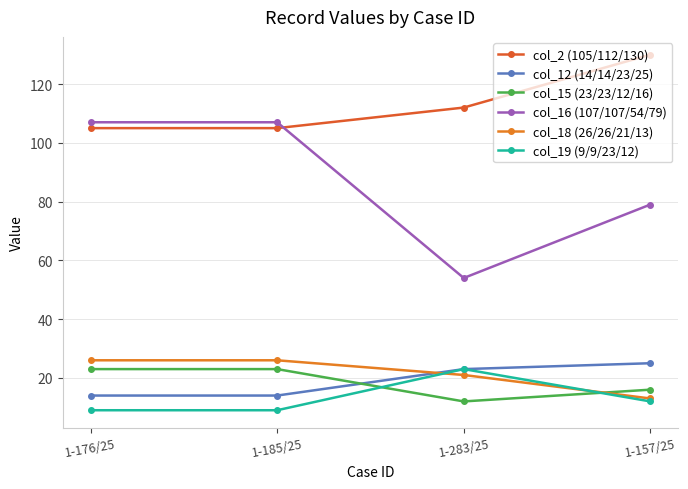

Count the col_15 (23/23/12/16) values in the range 16 to 23.

3